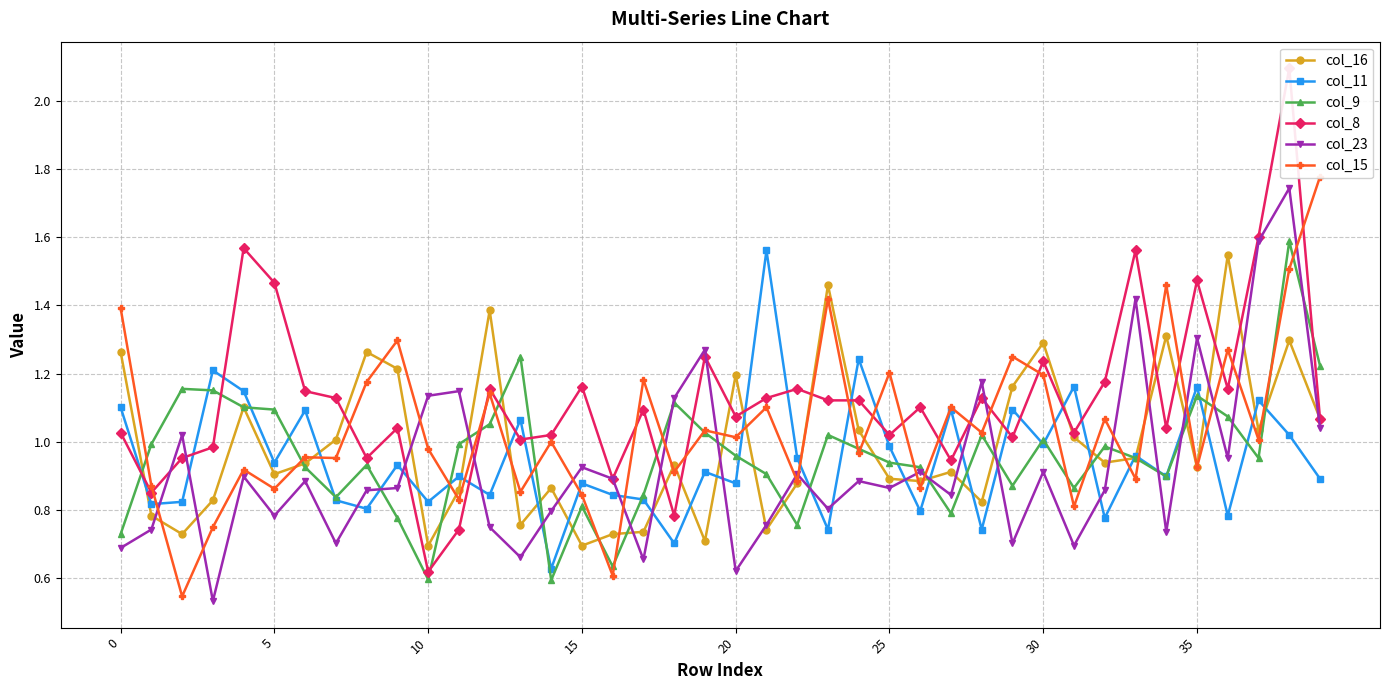

How many series are shown in this chart?

6